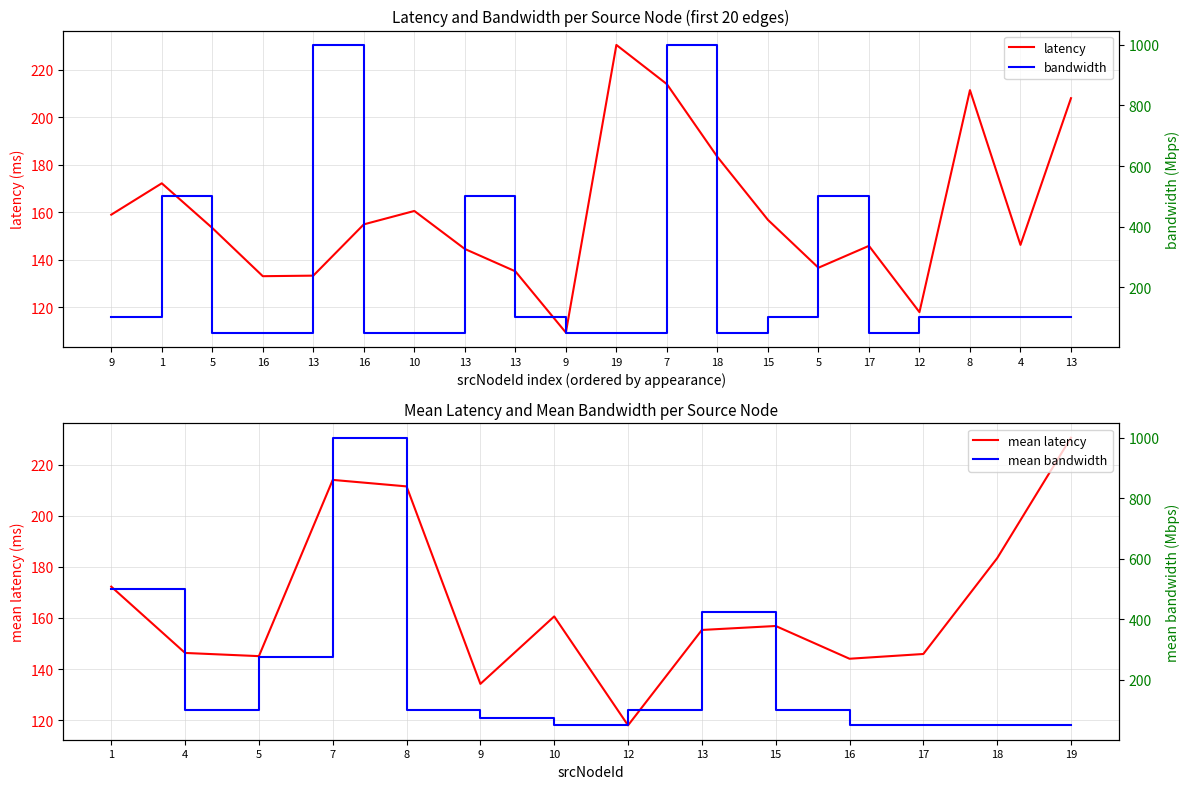

What is the label of the 12th point from the left?

7